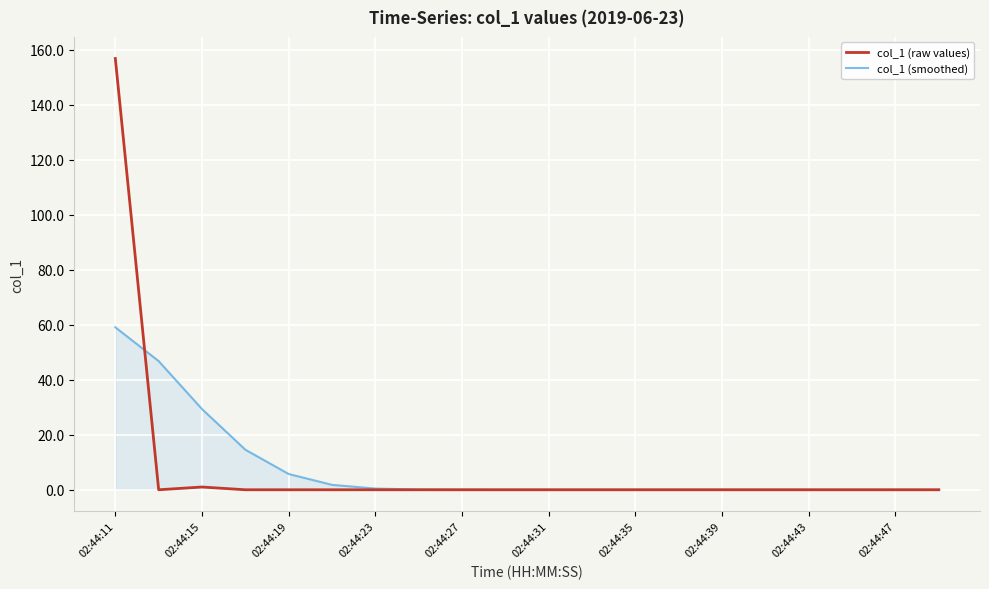

List the series in order of their peak value, lowest first.

col_1 (smoothed), col_1 (raw values)